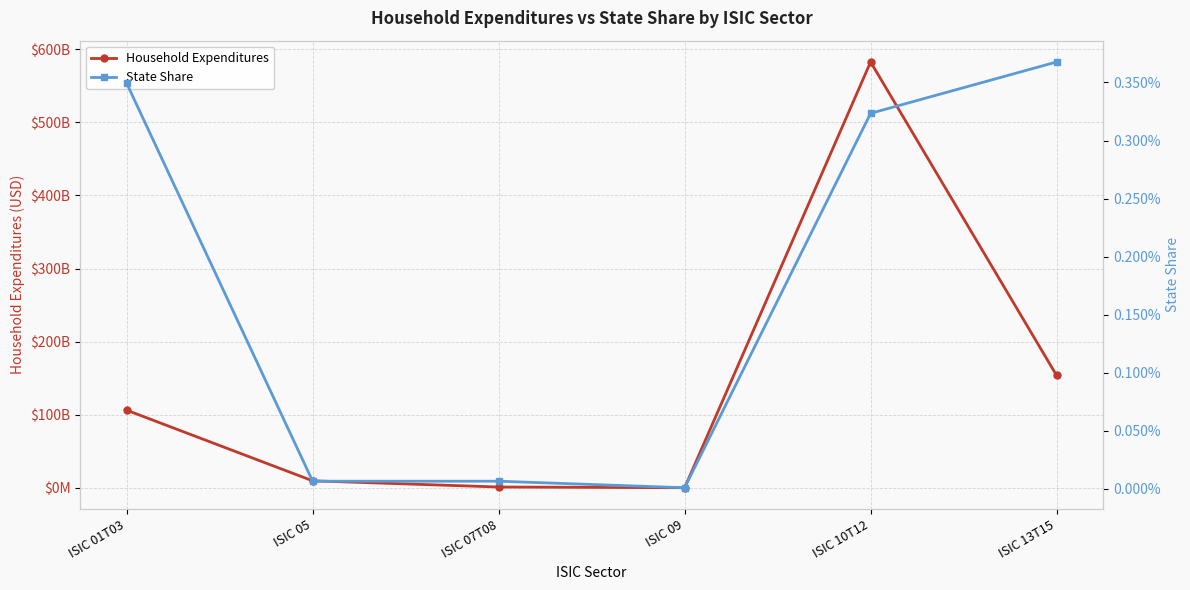

What is the minimum value for Household Expenditures?

174459551.0